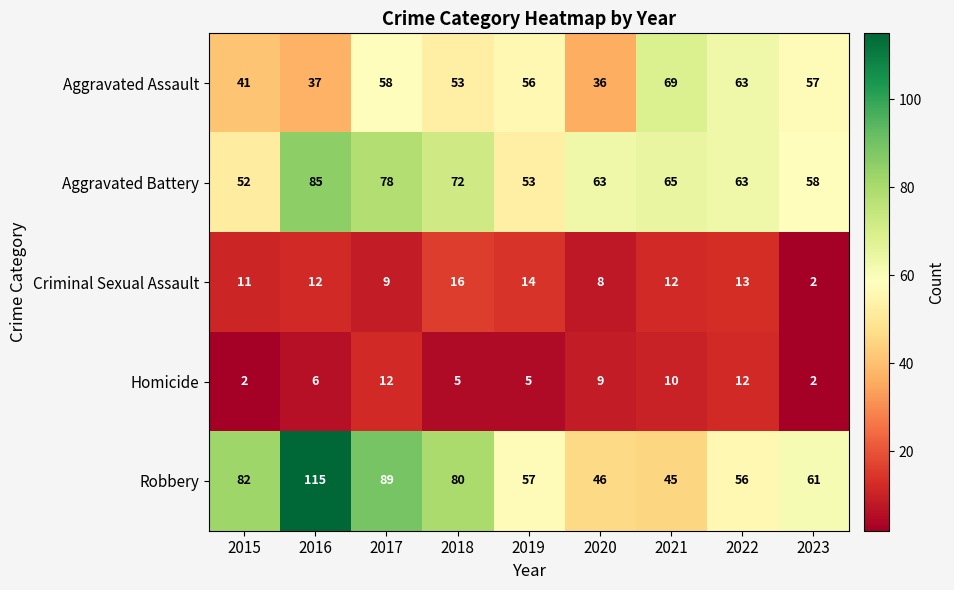

At 2016, list the series in order from largest to smallest.

Robbery, Aggravated Battery, Aggravated Assault, Criminal Sexual Assault, Homicide